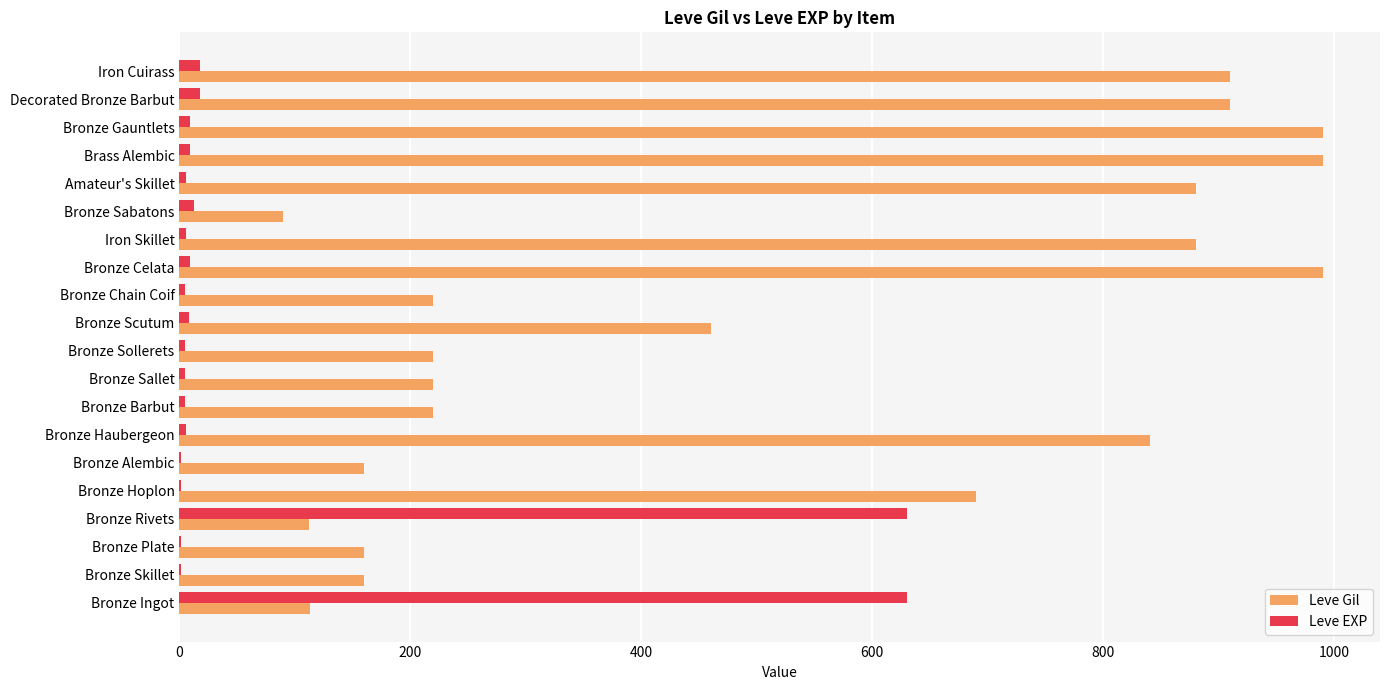

True or false: Leve Gil has a value of 160 at Bronze Skillet.

True